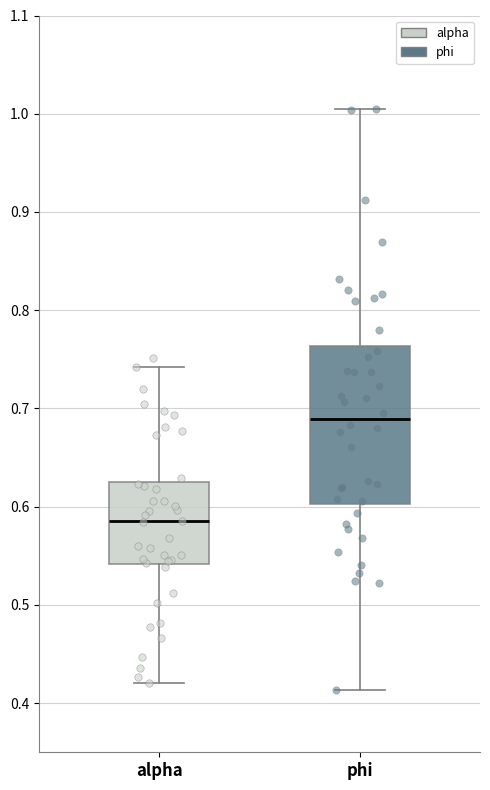

Reading left to right, transcribe this box plot: for each box, give where its median line is, the range the box spans, and where its two whiskers end, as read against the y-axis. The values are not printed on the chart, so give them approximately, as read against the axis.

alpha: median 0.59, box 0.54 to 0.62, whiskers 0.42 to 0.74
phi: median 0.69, box 0.60 to 0.76, whiskers 0.41 to 1.00